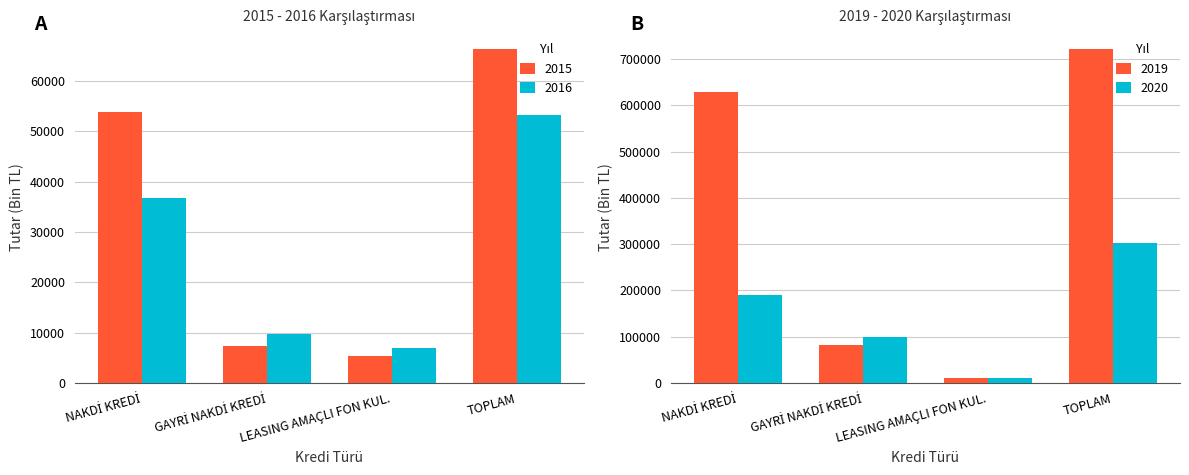

What is the sum of the 2015 values at TOPLAM and LEASING AMAÇLI FON KUL.?

71738.2